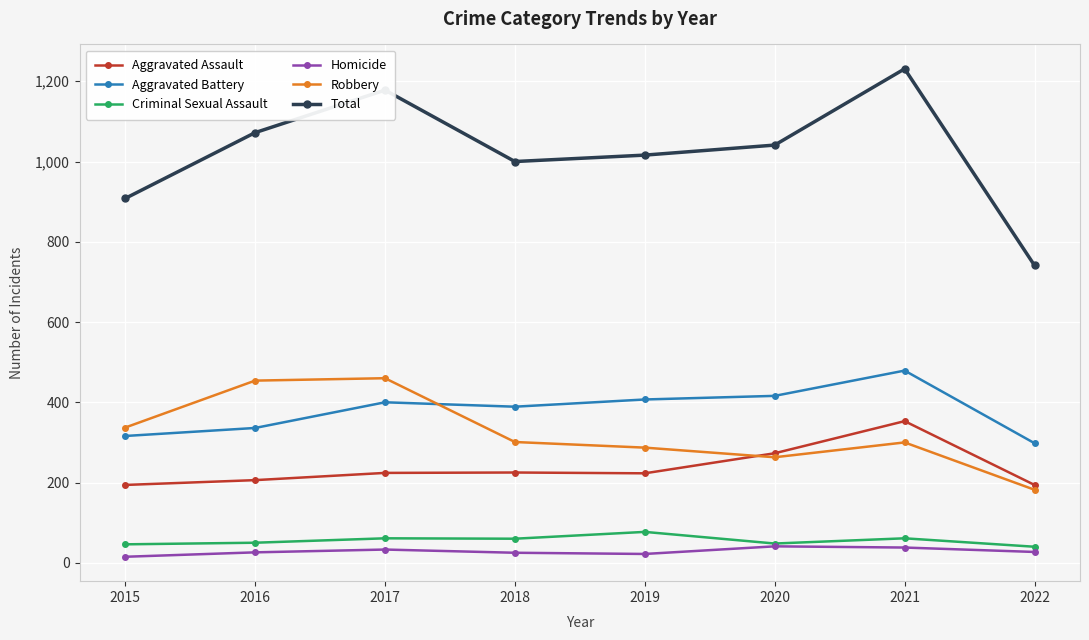

At which label does Robbery first exceed 301?

2015